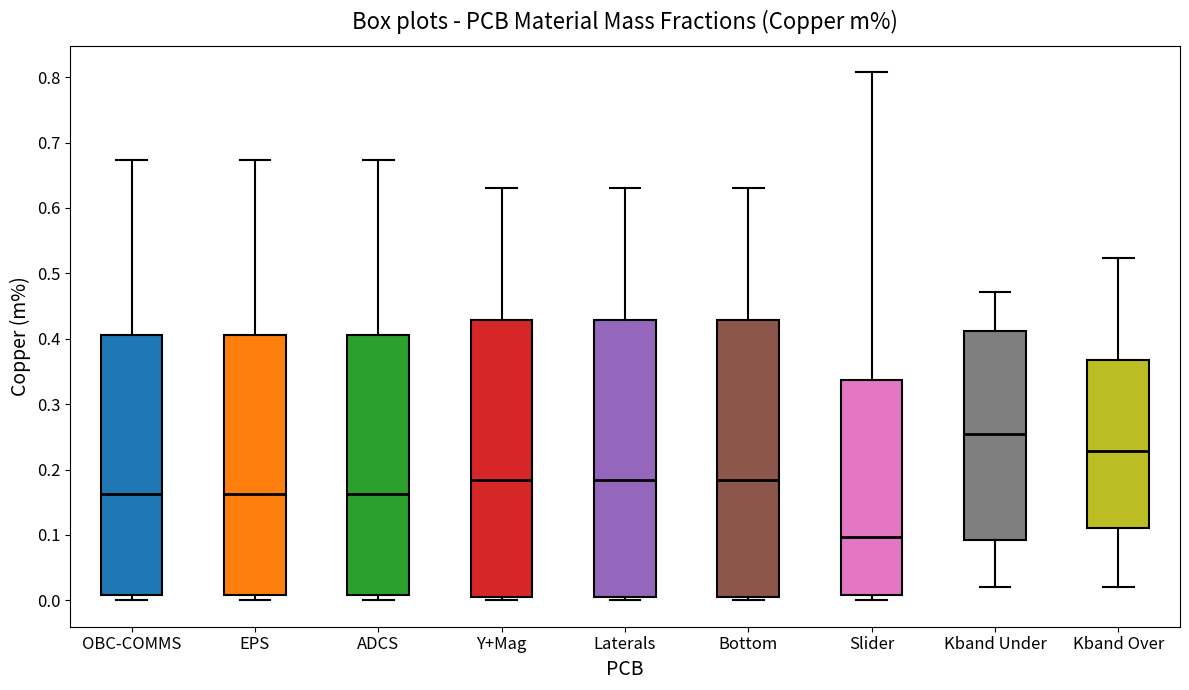

Where does the median line of the box for Kband Over sit on the y-axis? The values are not printed on the chart, so give them approximately, as read against the axis.

0.23